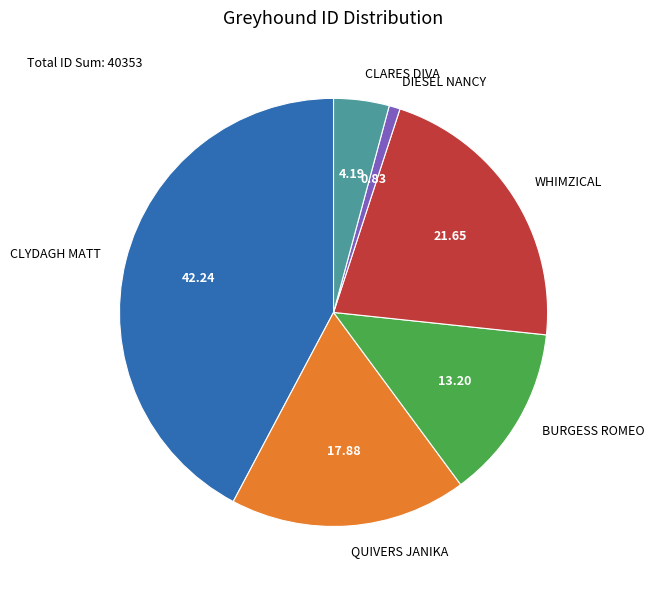

Count the number of slices in the pie.

6